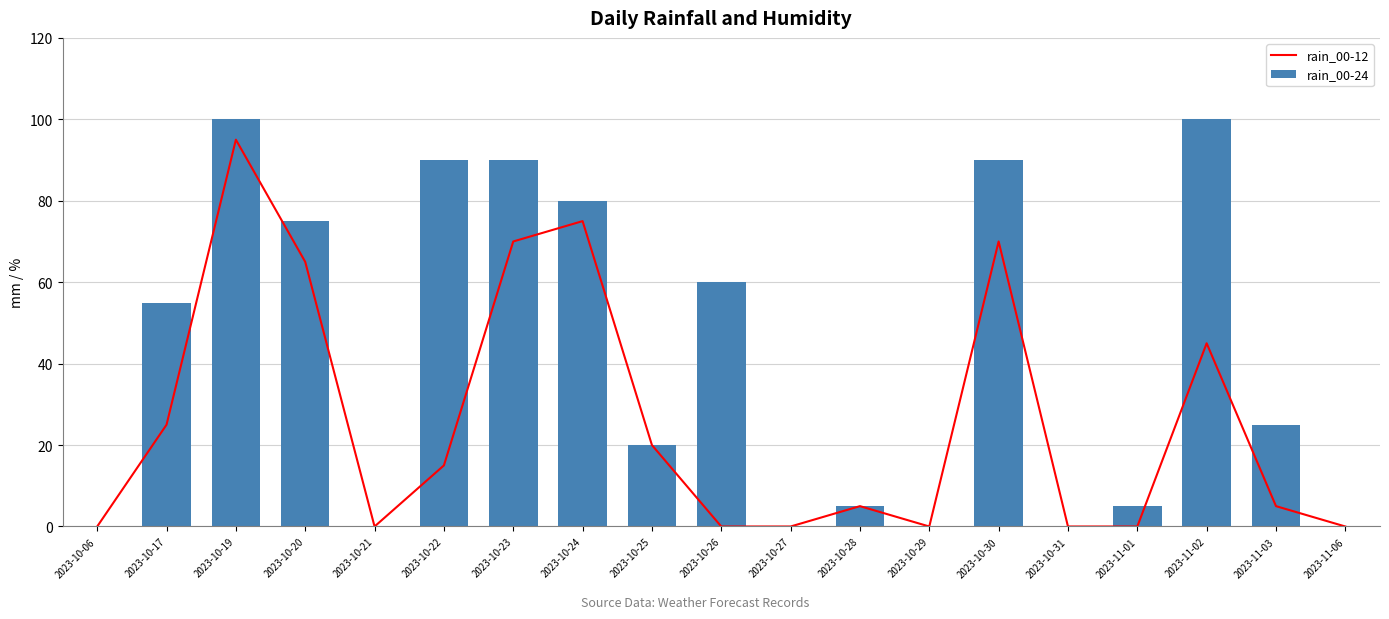

What are all the series names shown in the legend?

rain_00-12, rain_00-24